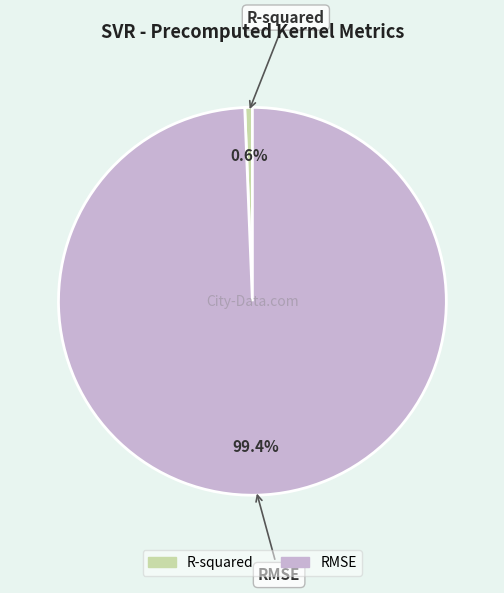

Between RMSE and R-squared, which is larger?

RMSE